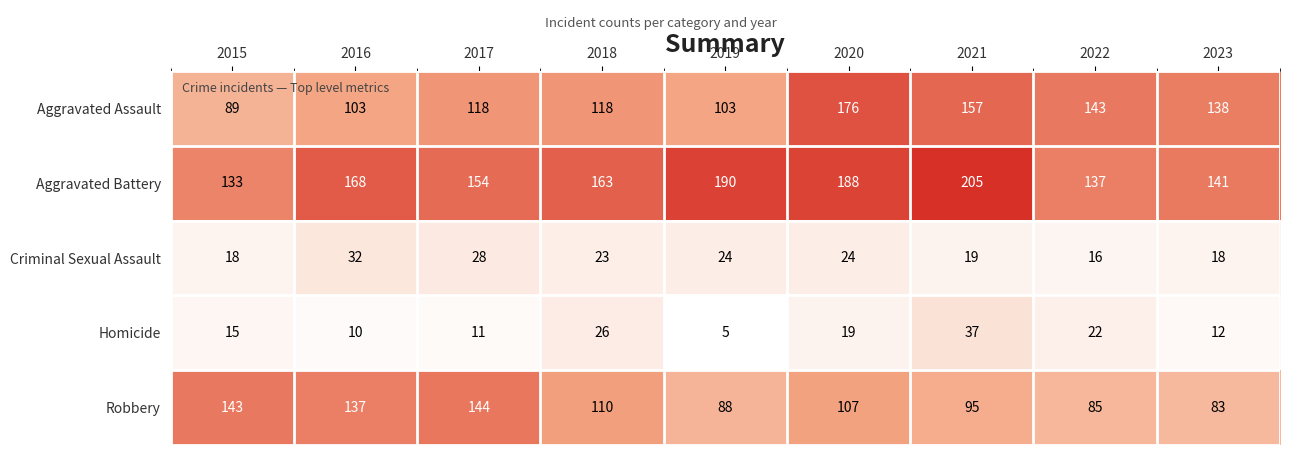

Where does the Criminal Sexual Assault series first go above 23?

2016